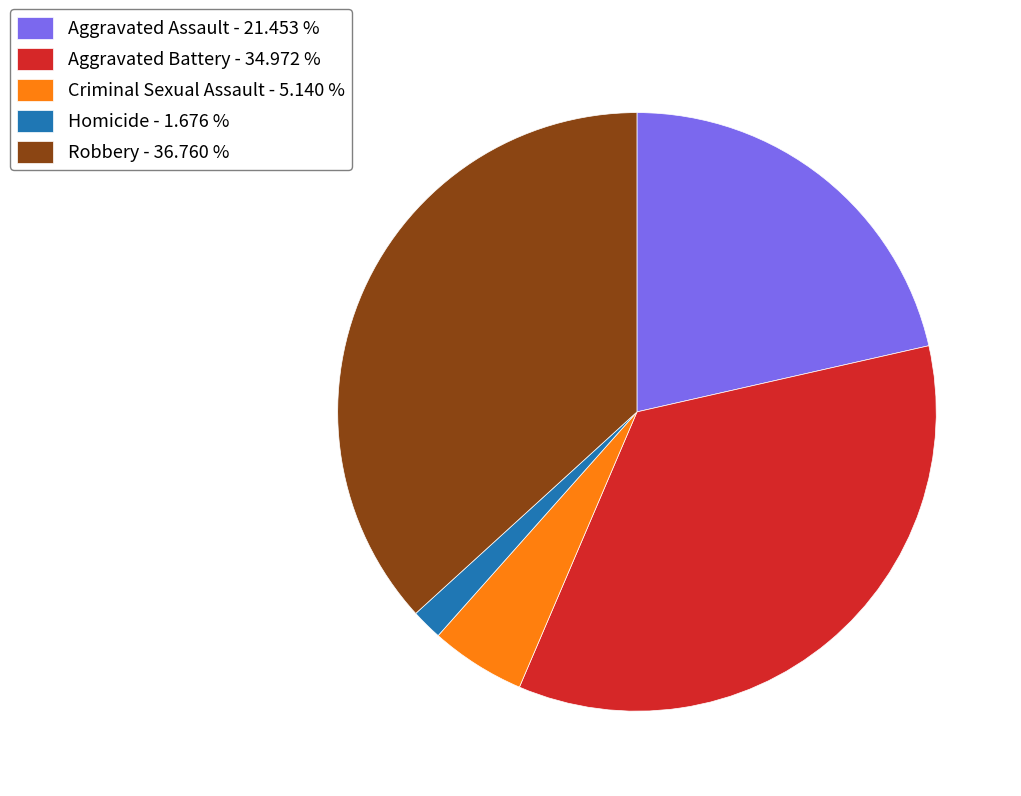

Does Criminal Sexual Assault account for over 50% of the chart?

No